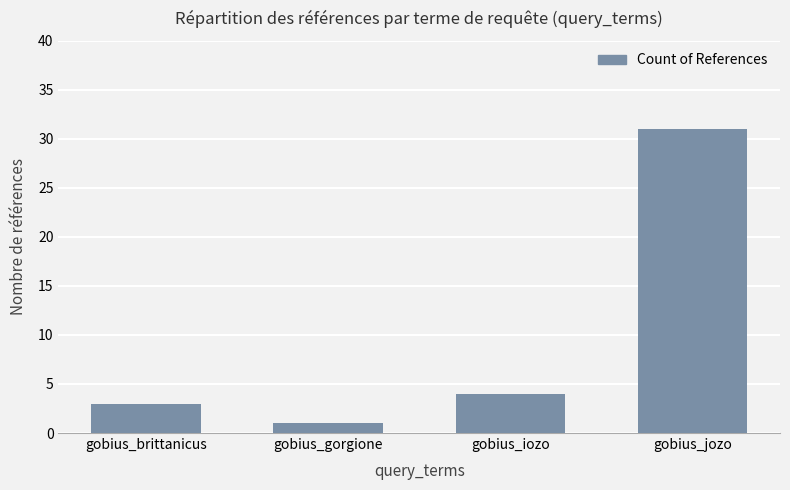

At which category does the chart reach its minimum across all series?

gobius_gorgione